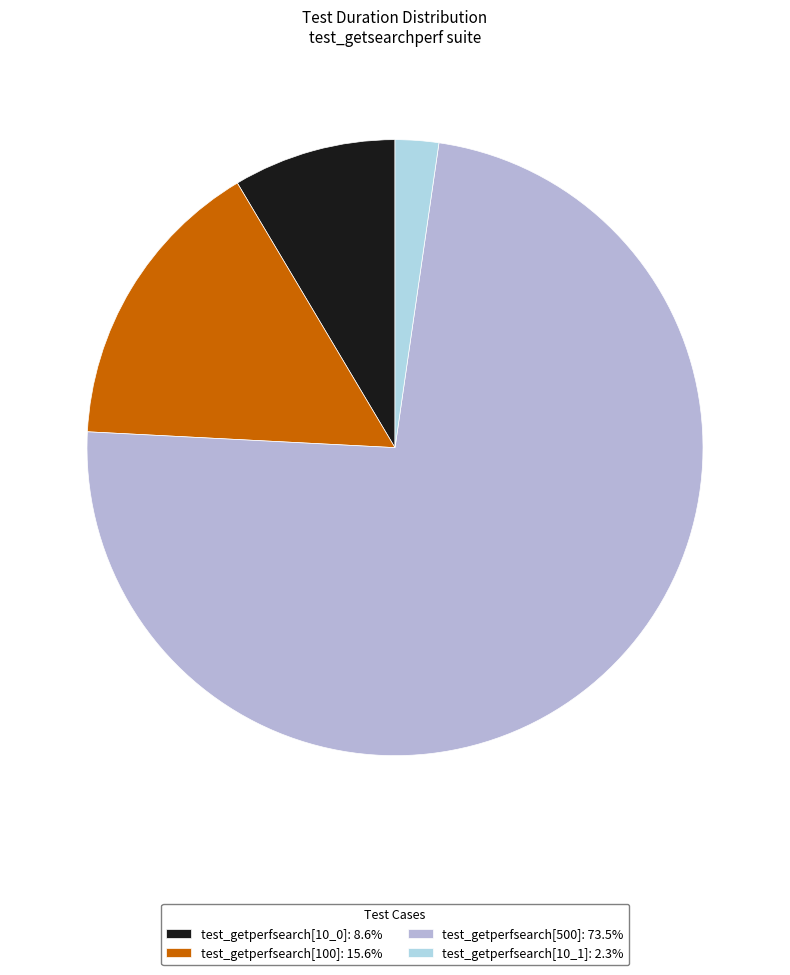

The test_getperfsearch[500] slice represents 74% of the pie. True or false?

True